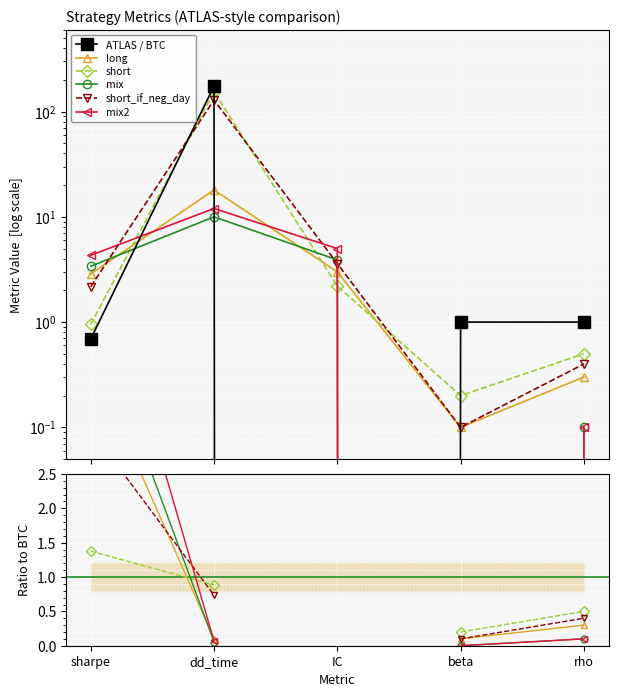

How many times do long and short_if_neg_day cross each other?

1